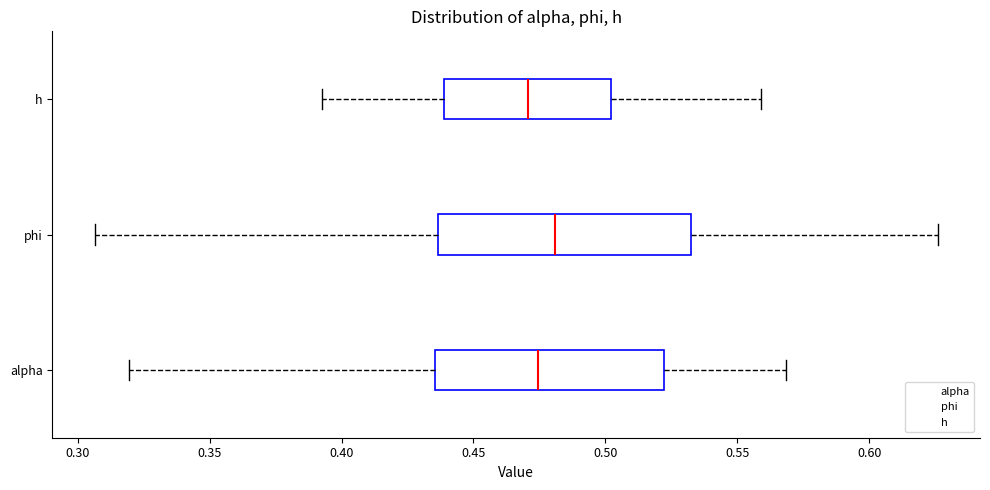

Where does the left whisker of the box for phi end on the x-axis? The values are not printed on the chart, so give them approximately, as read against the axis.

0.305